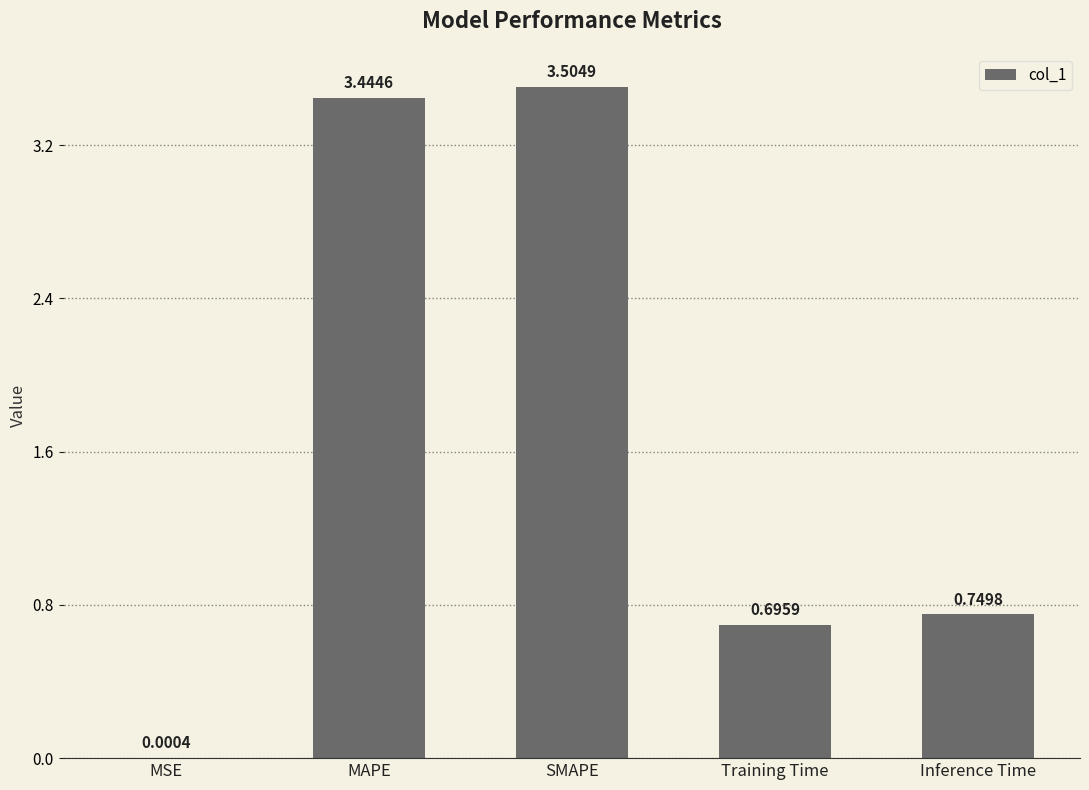

What is the change in value from MAPE to Training Time?

-2.7